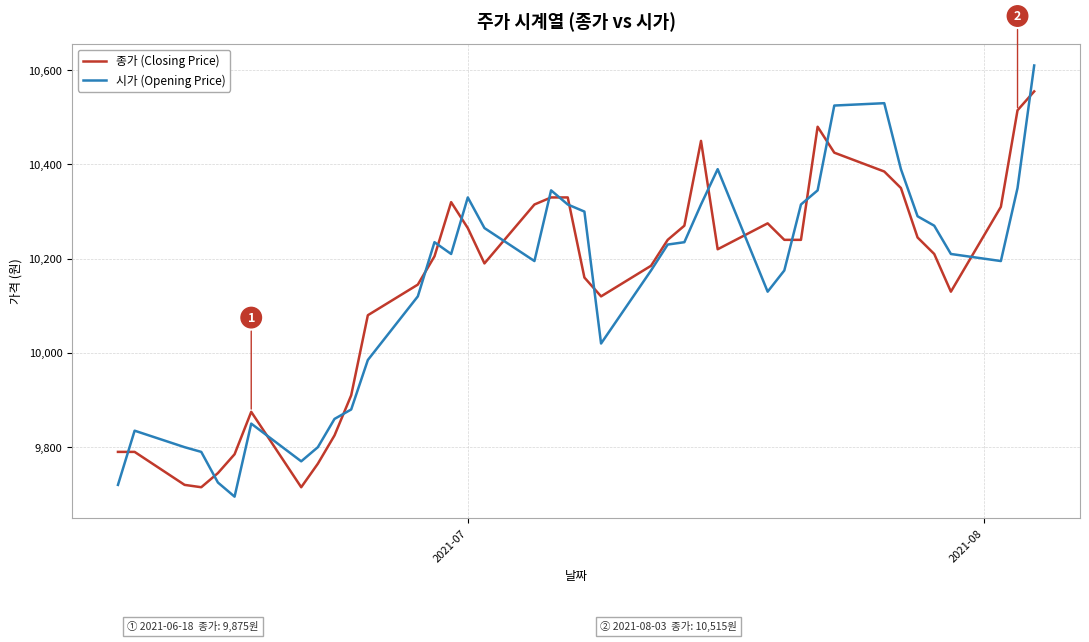

List the series in order of their peak value, lowest first.

종가 (Closing Price), 시가 (Opening Price)